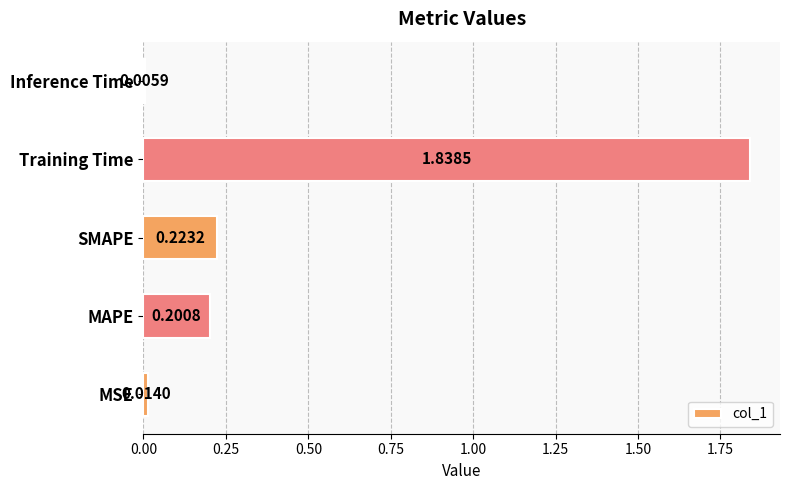

What is the difference between the values at Training Time and MAPE?

1.6